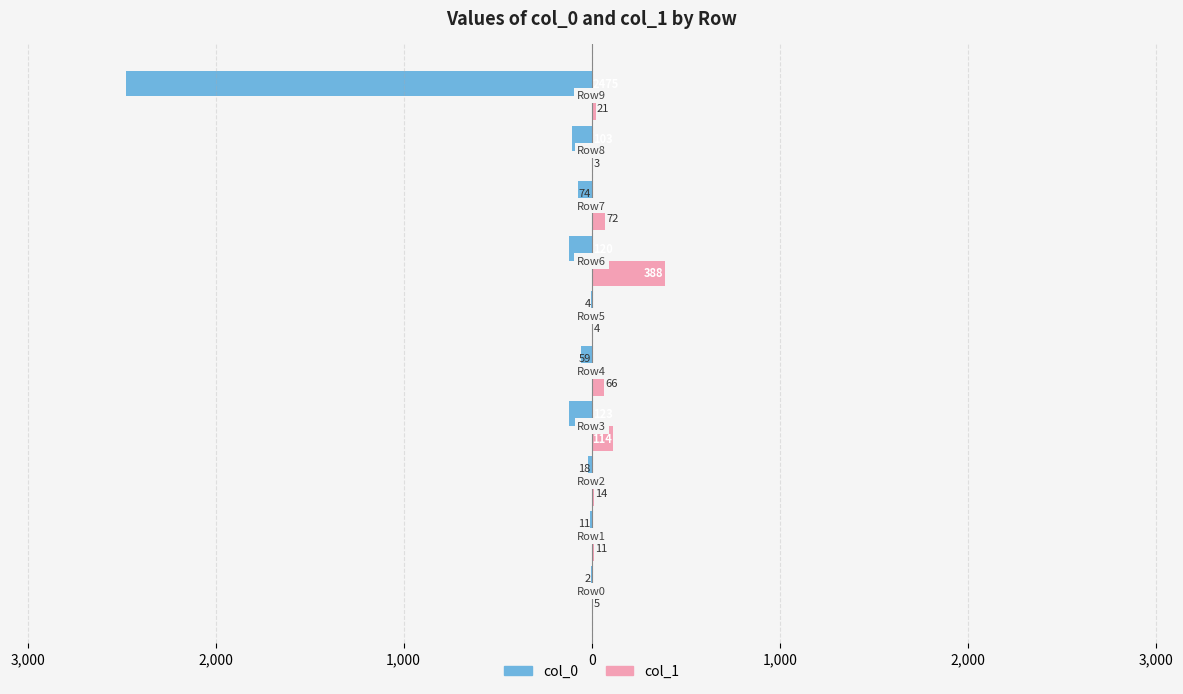

List the series in order of their overall mean, highest first.

col_1, col_0